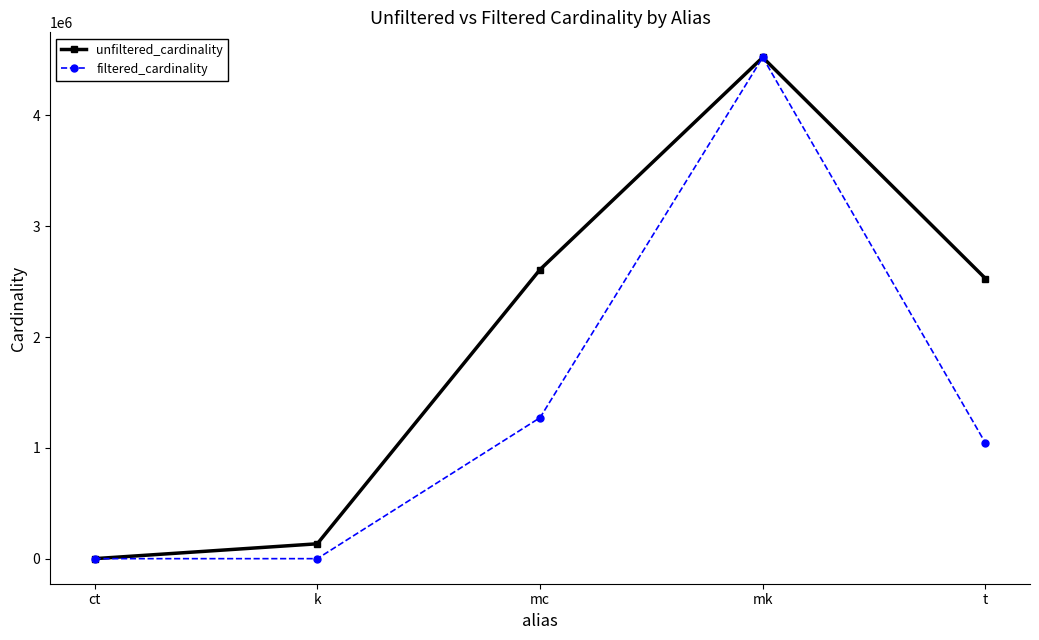

List the series in order of their overall mean, highest first.

unfiltered_cardinality, filtered_cardinality